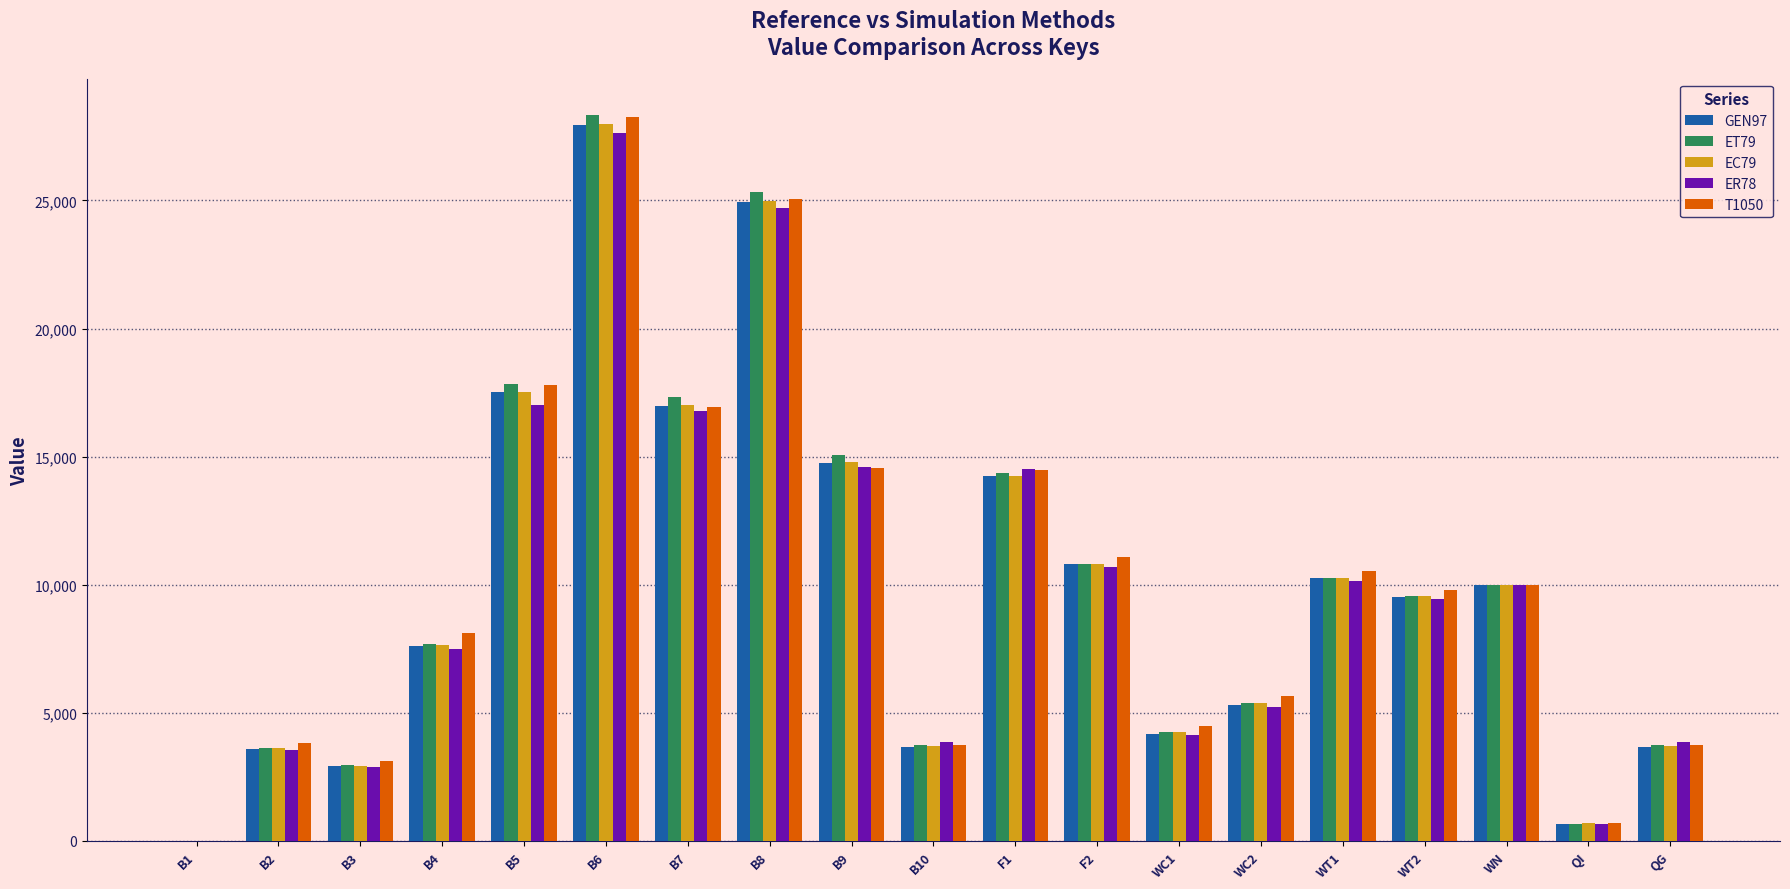

The GEN97 series shows 667 at QI. True or false?

True